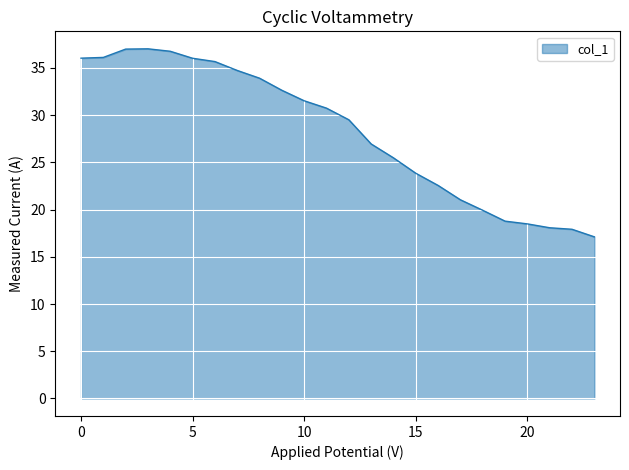

What is the difference between the maximum and minimum values?

19.9